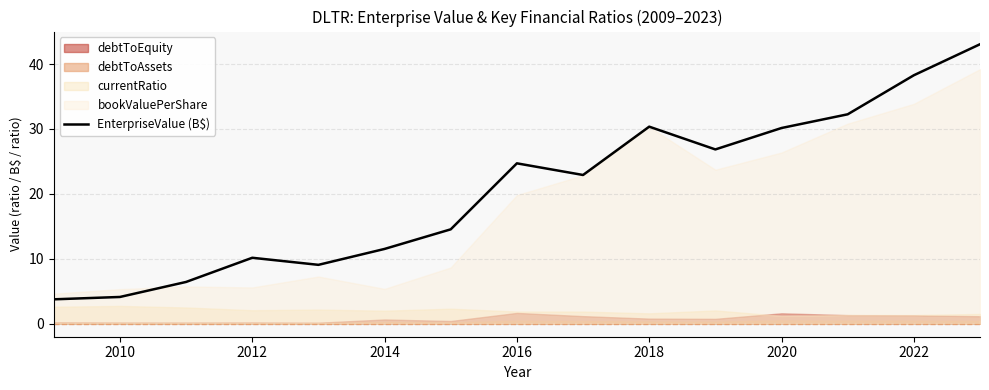

What is the minimum value for EnterpriseValue (B$)?

3.8